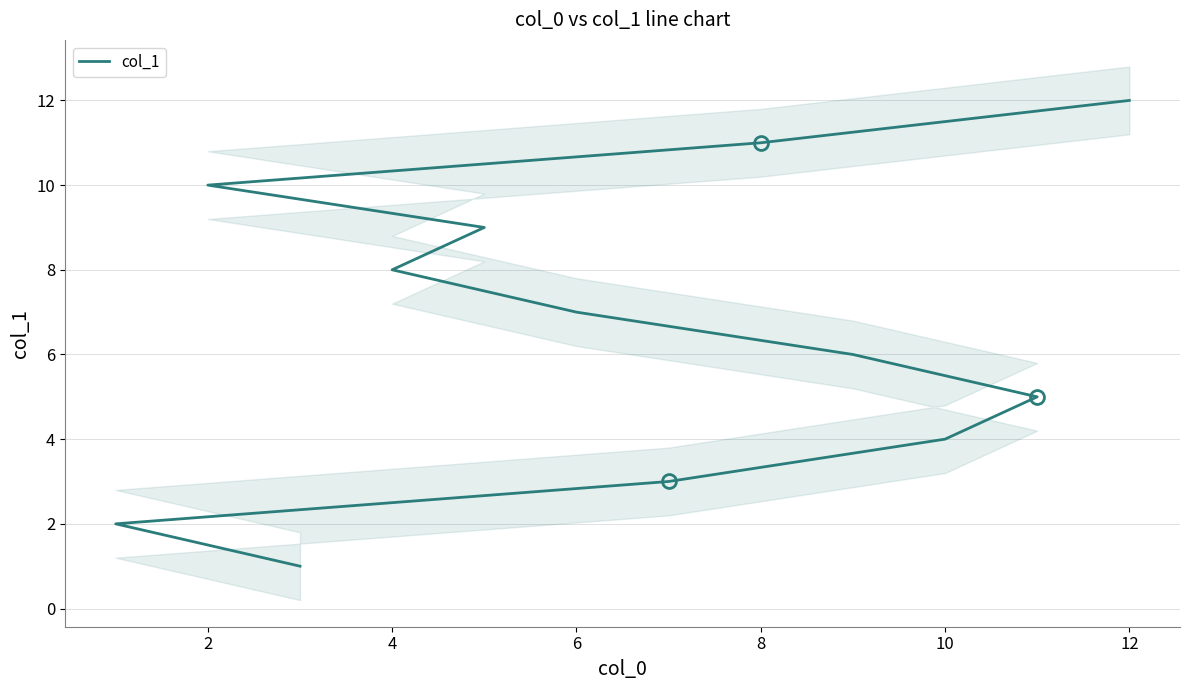

What is the value of the 8th point from the left?

8